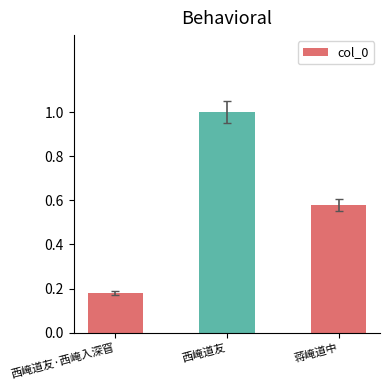

Rank the categories by value from lowest to highest.

西崦道友·西崦入深窅, 蒋崦道中, 西崦道友